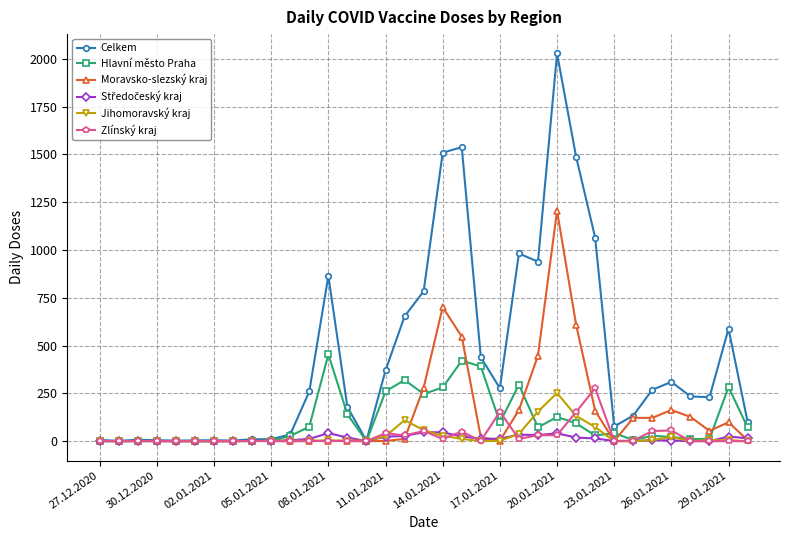

What is the sum of all Zlínský kraj values?

963